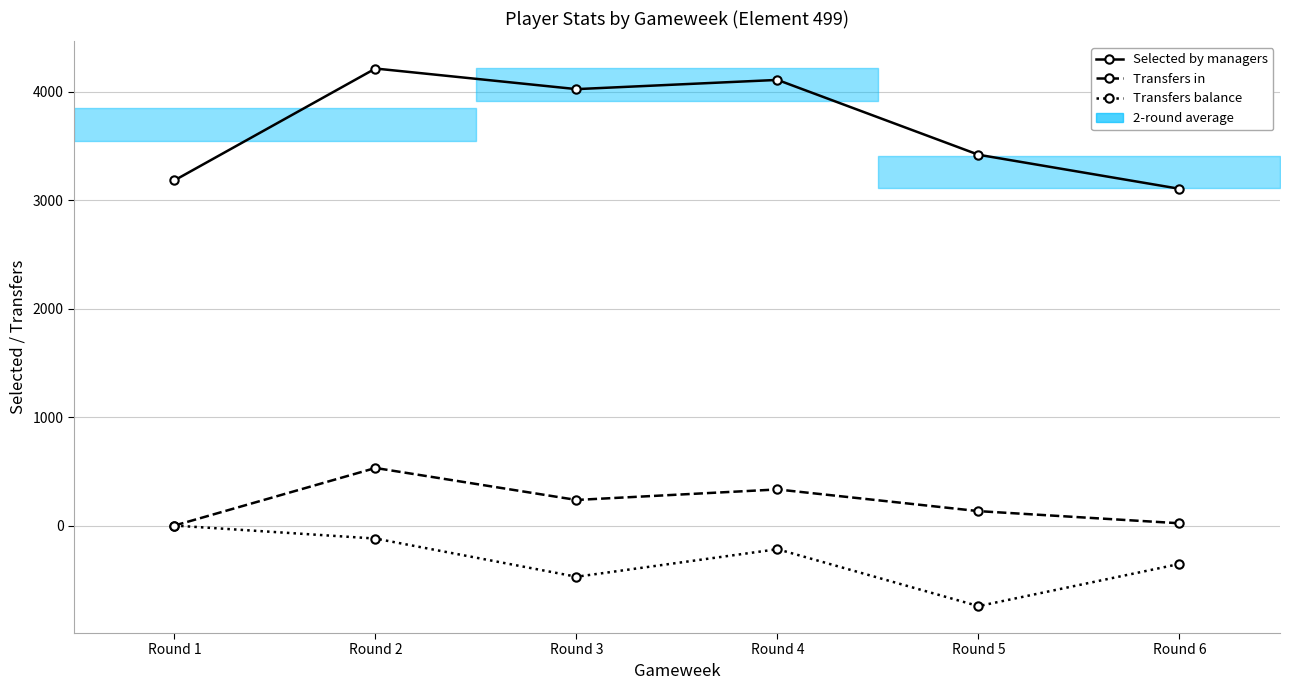

Which has a higher value, Round 5 or Round 1?

Round 5